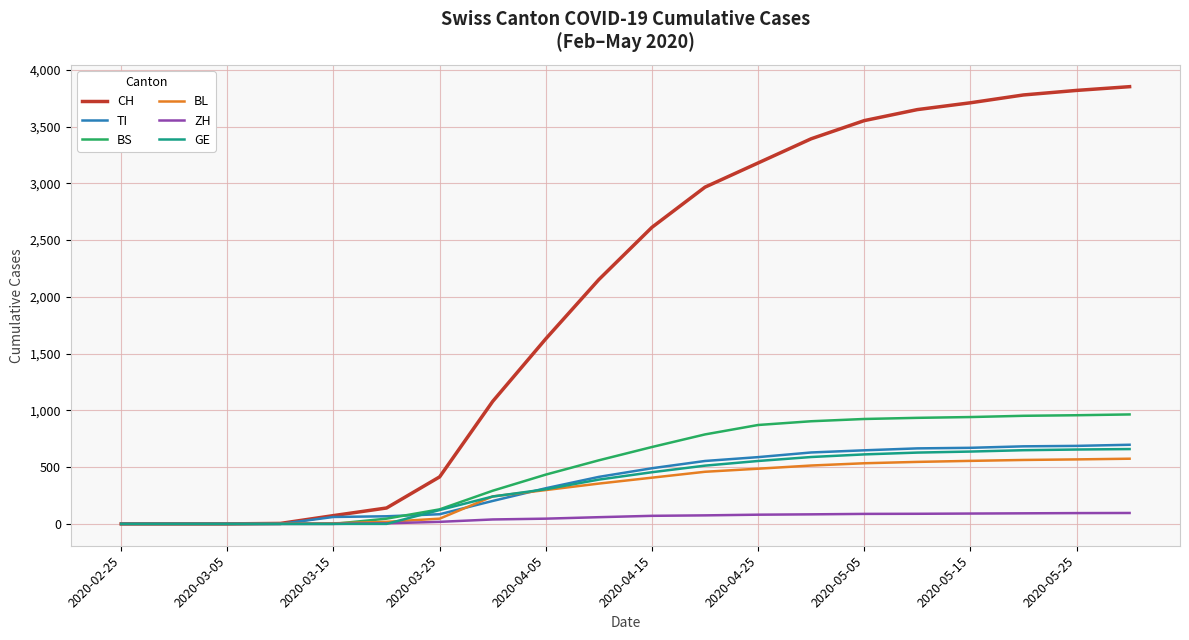

What is the greatest value displayed?

3851